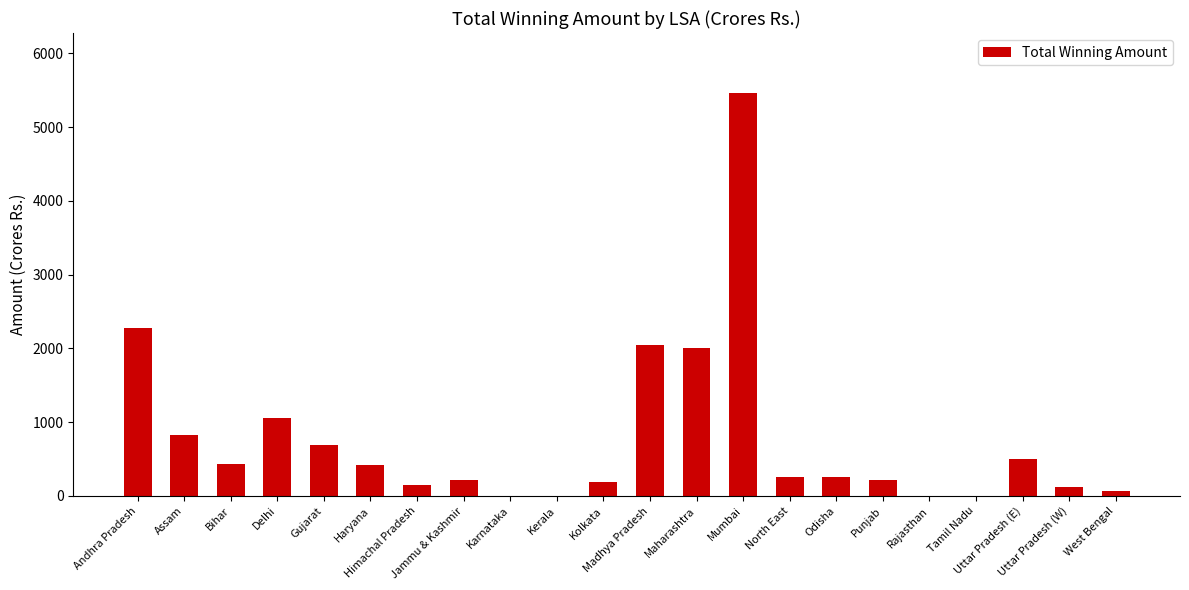

What is the maximum value shown in the chart?

5456.2